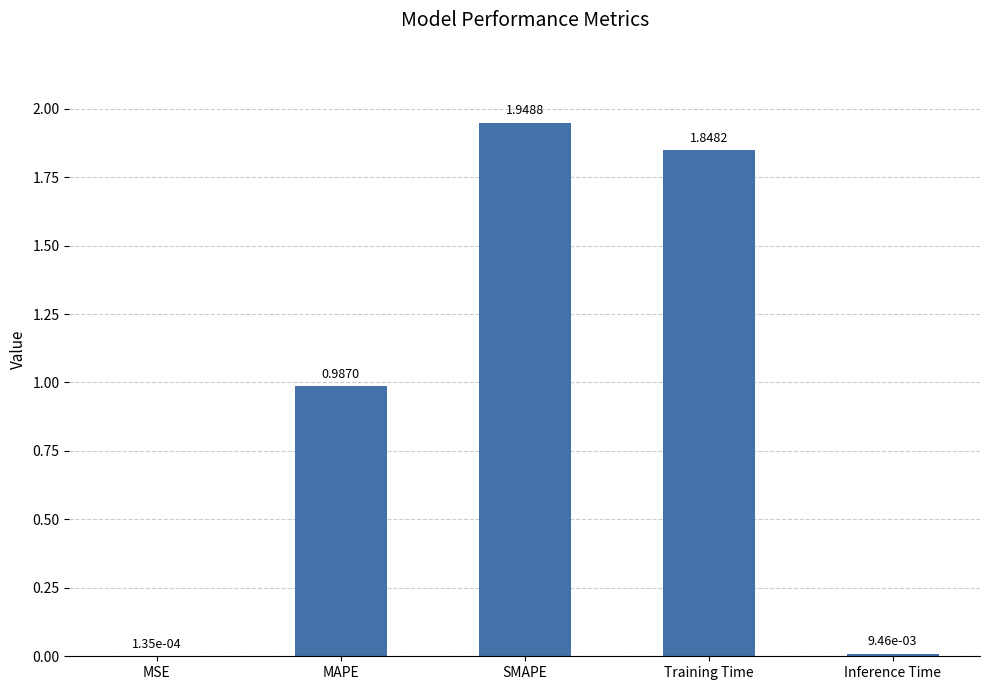

What is the sum of all values?

4.8